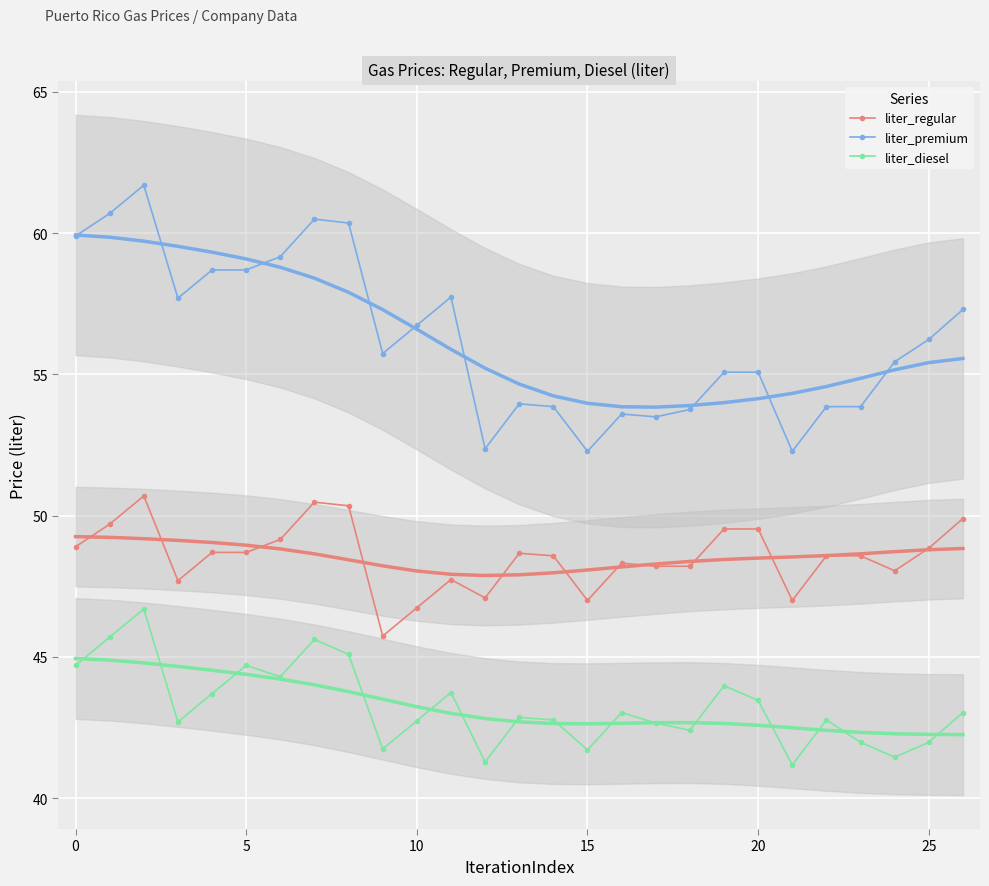

Where does the liter_premium series first go above 55?

0